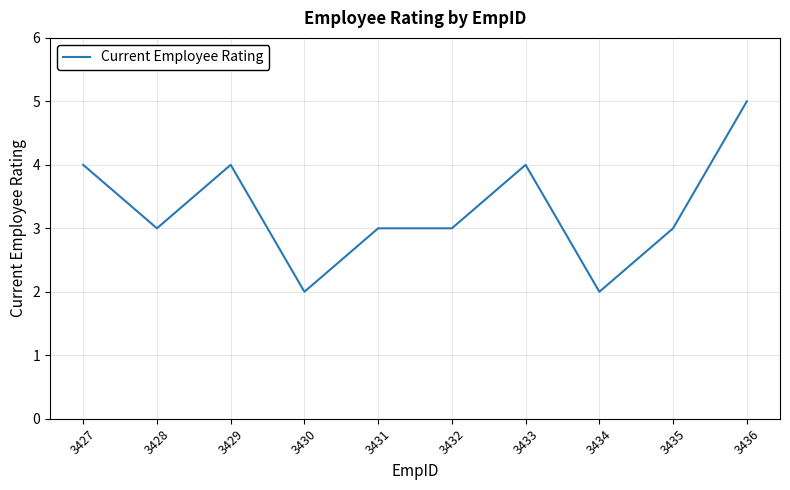

Does the chart have visible grid lines?

Yes